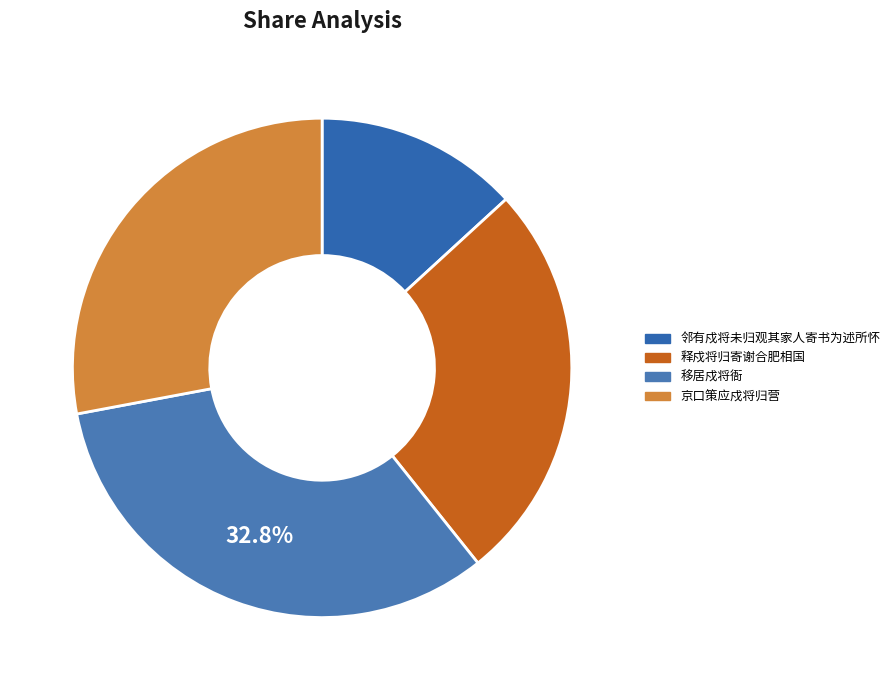

The 释戍将归寄谢合肥相国 slice represents 18% of the pie. True or false?

False